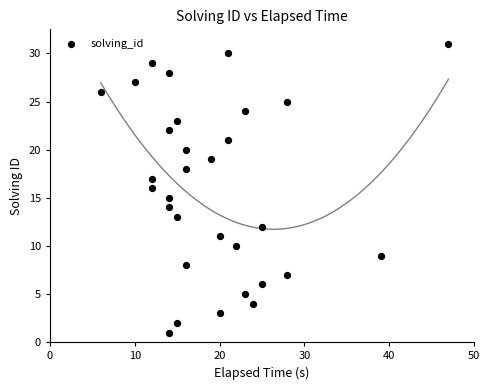

What is the range of X values (max minus min)?

41